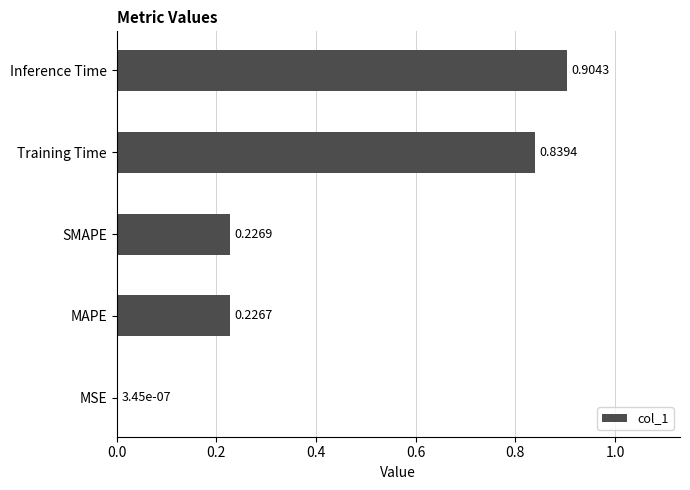

What is the change in value from MAPE to Inference Time?

+0.7